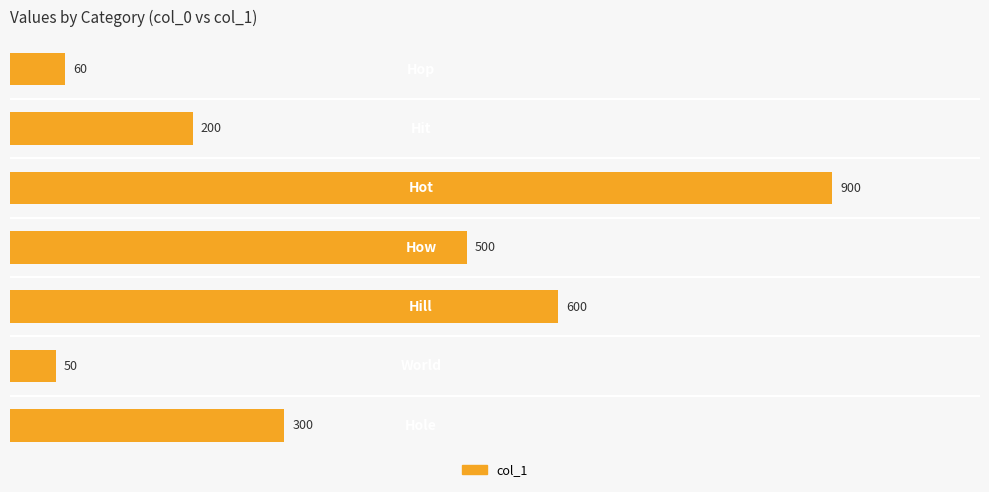

What is the smallest value displayed?

50